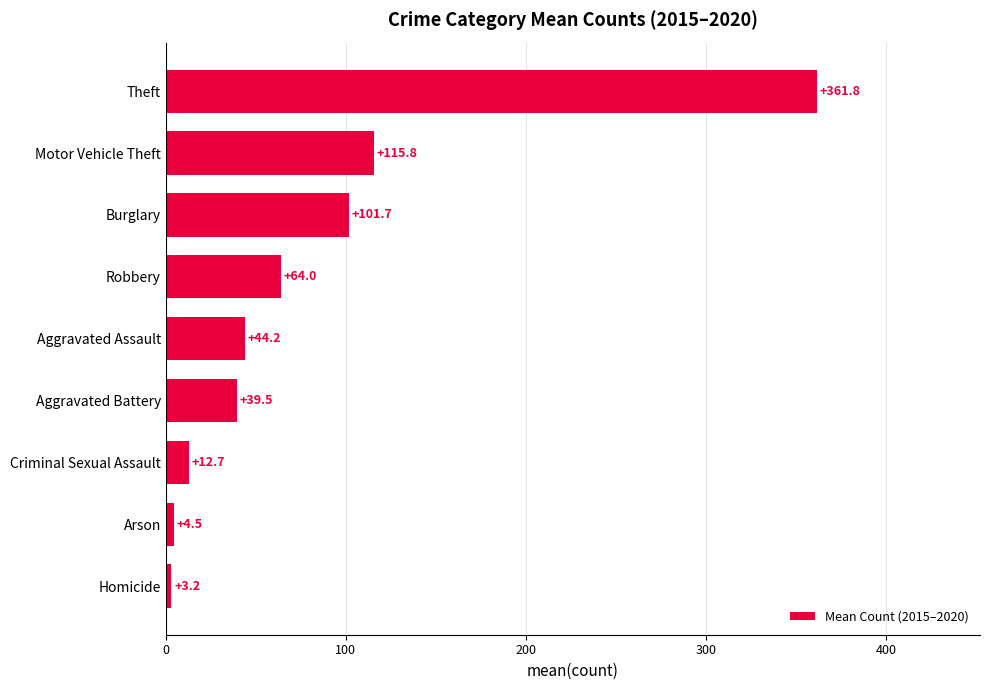

Which has a higher value, Criminal Sexual Assault or Theft?

Theft